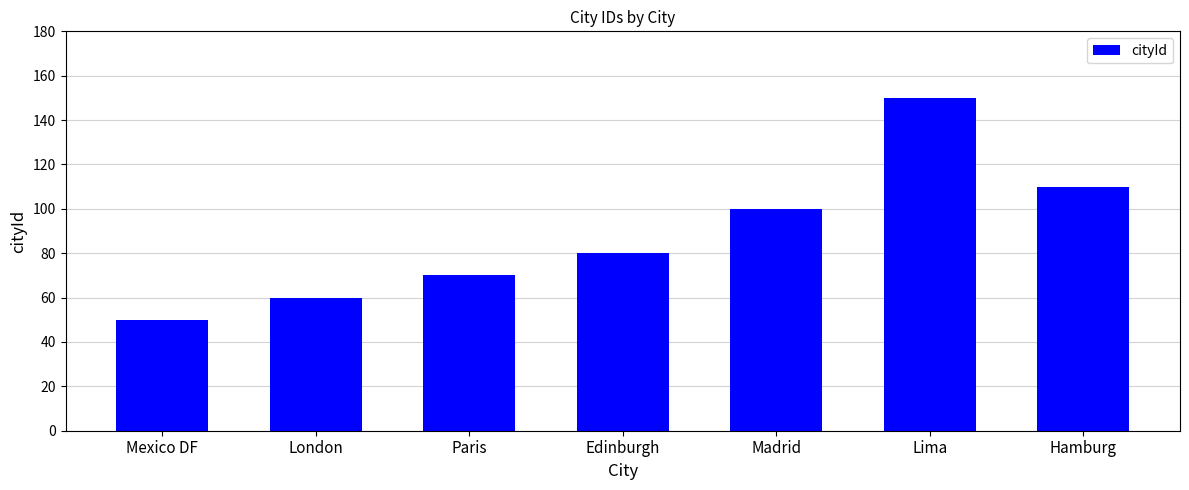

What is the difference between the maximum and minimum values?

100